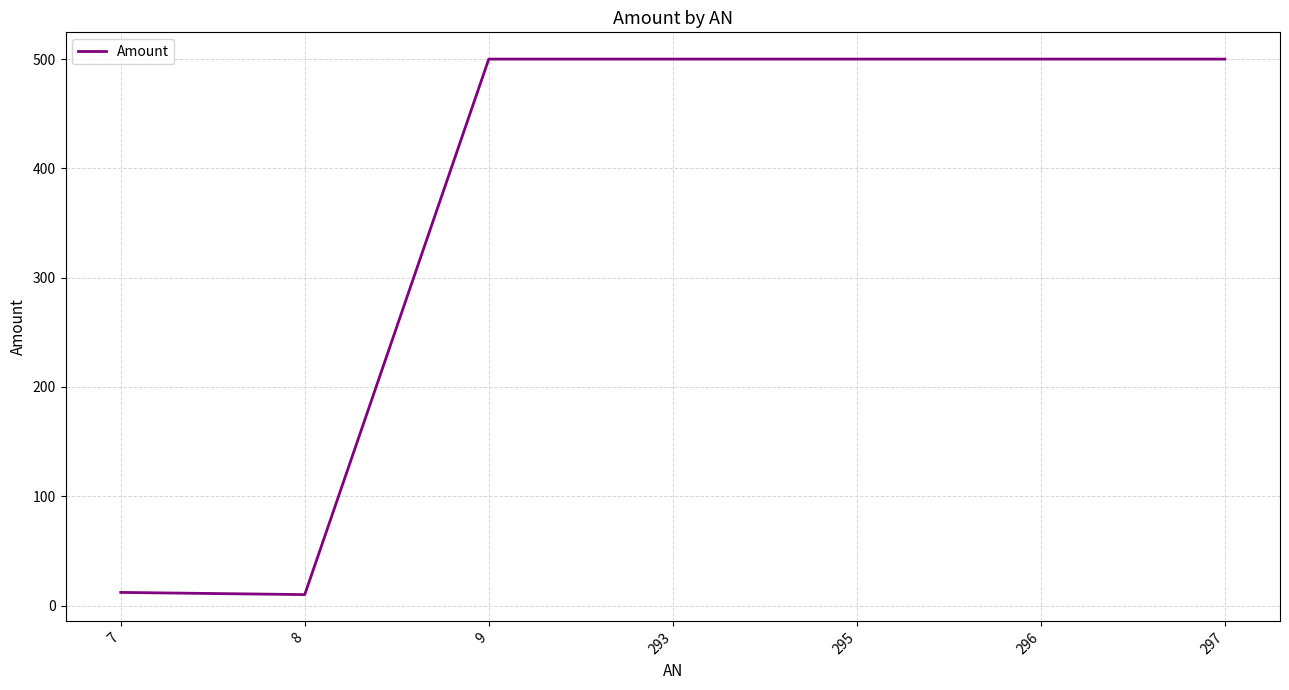

Is it true that the value at 9 is 288?

False